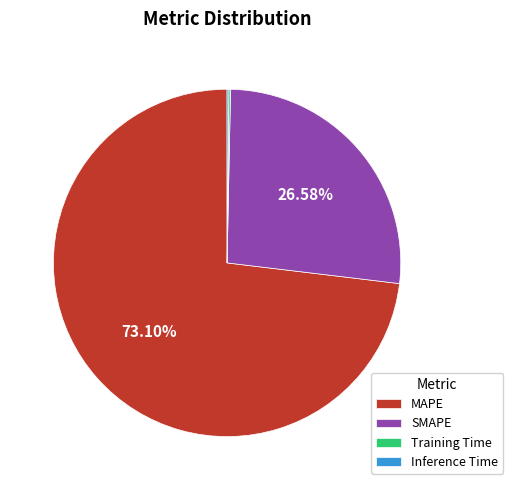

What portion of the pie excludes SMAPE?

73.4%